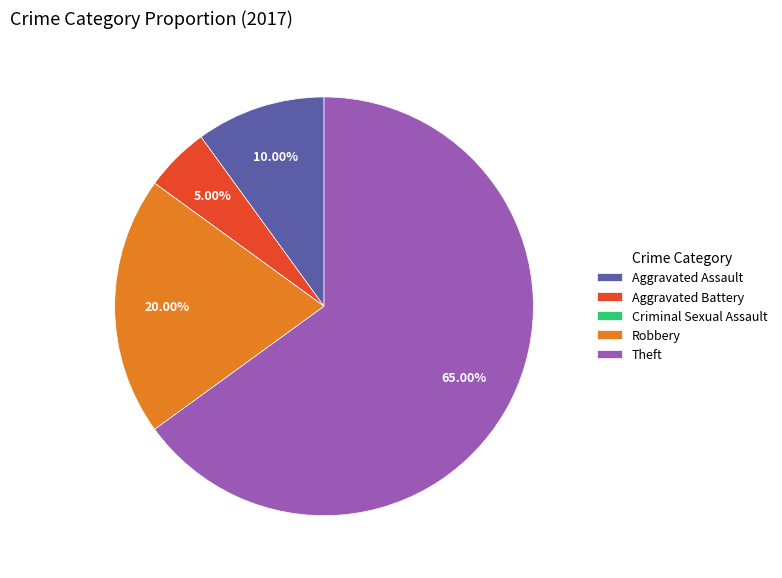

Which has a higher value, Theft or Robbery?

Theft